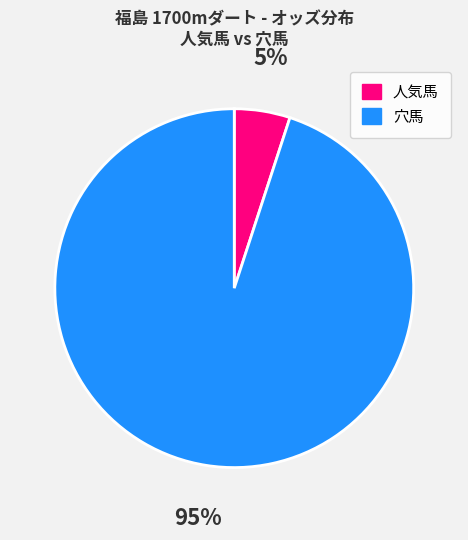

Is there a majority slice in this chart?

Yes